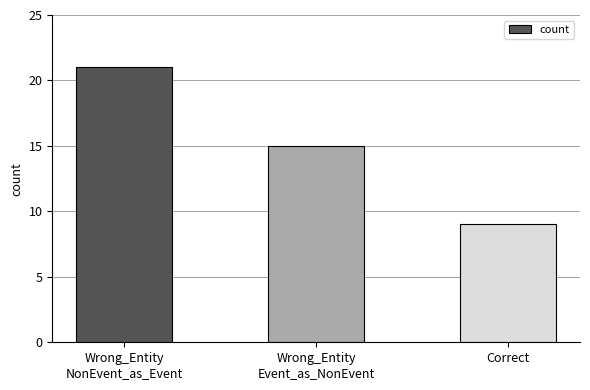

What value does the data have at Correct?

9